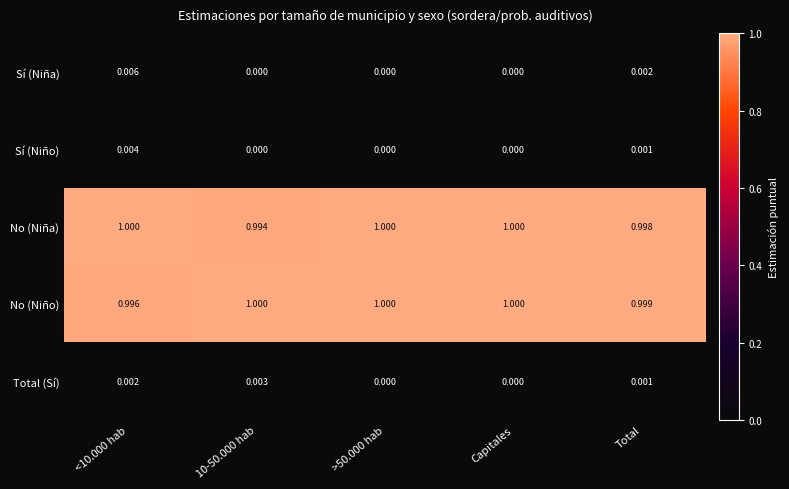

Which series has the largest range (max minus min)?

No (Niña)